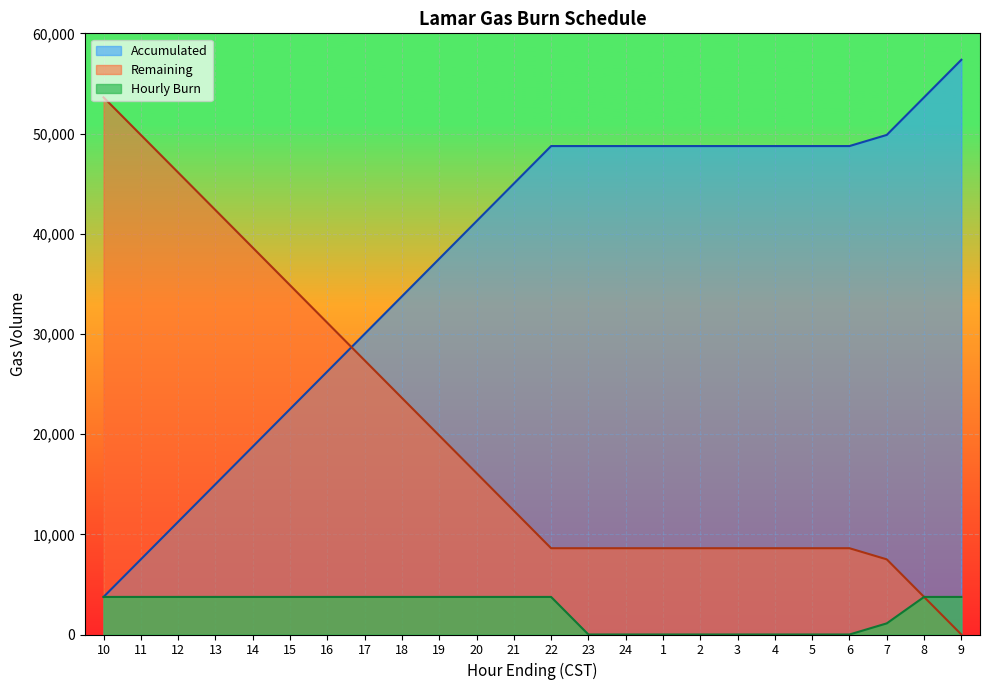

True or false: Accumulated has a value of 15000 at 13.

True